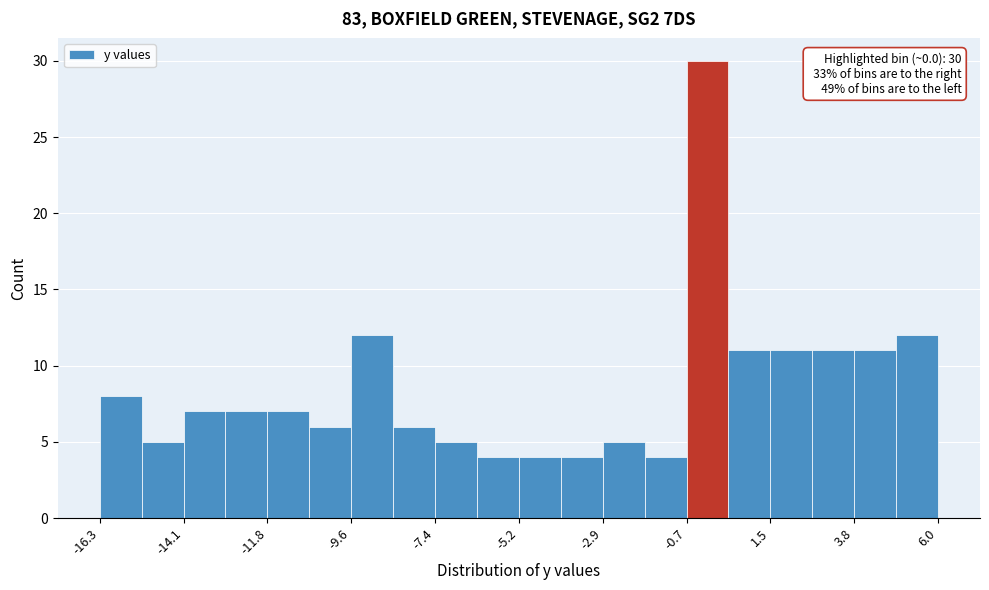

Read against the x-axis, roughly where is the centre of the tallest bar?

0.0